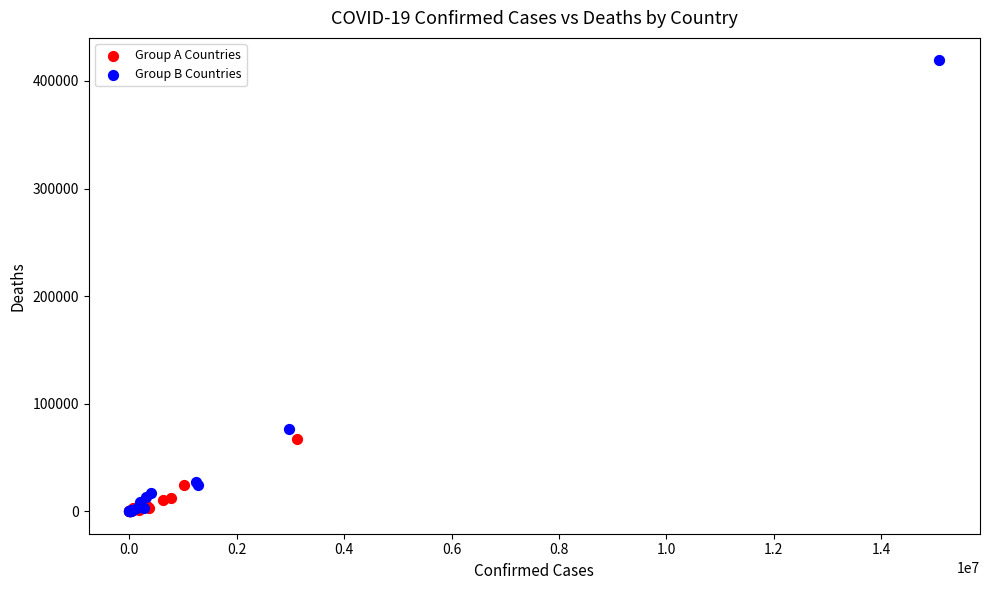

Which series contains the highest Y value?

Group B Countries